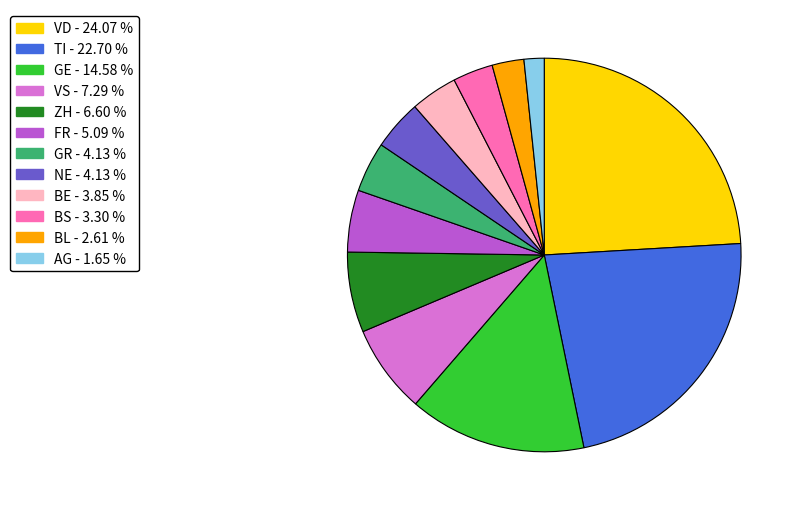

Is there any slice that represents more than half of the pie?

No